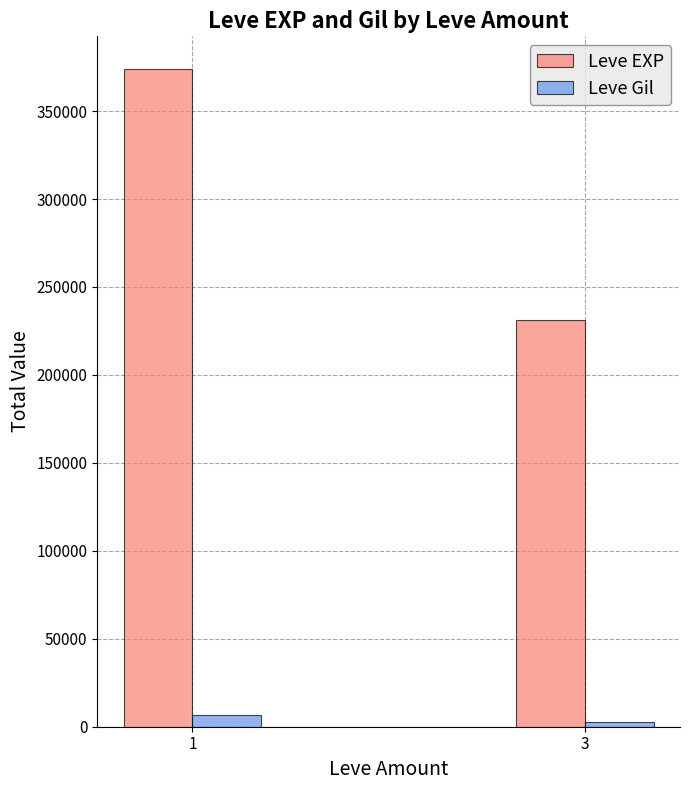

How many bars are there in total?

4